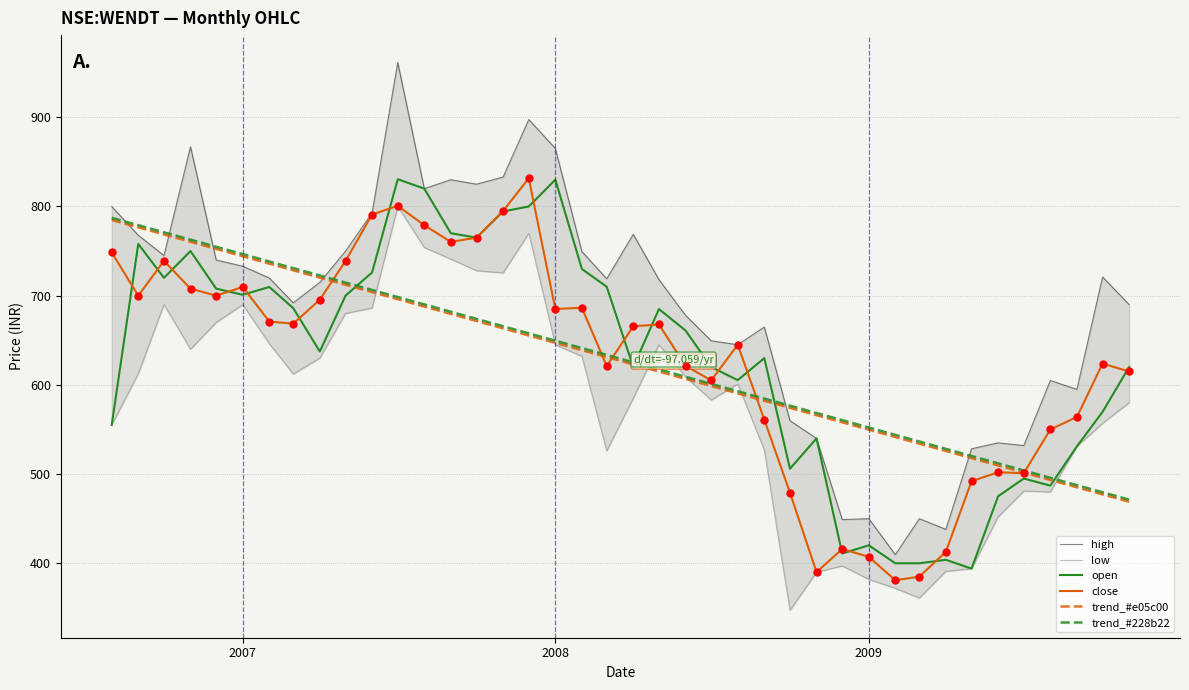

Which series contains the highest Y value?

high